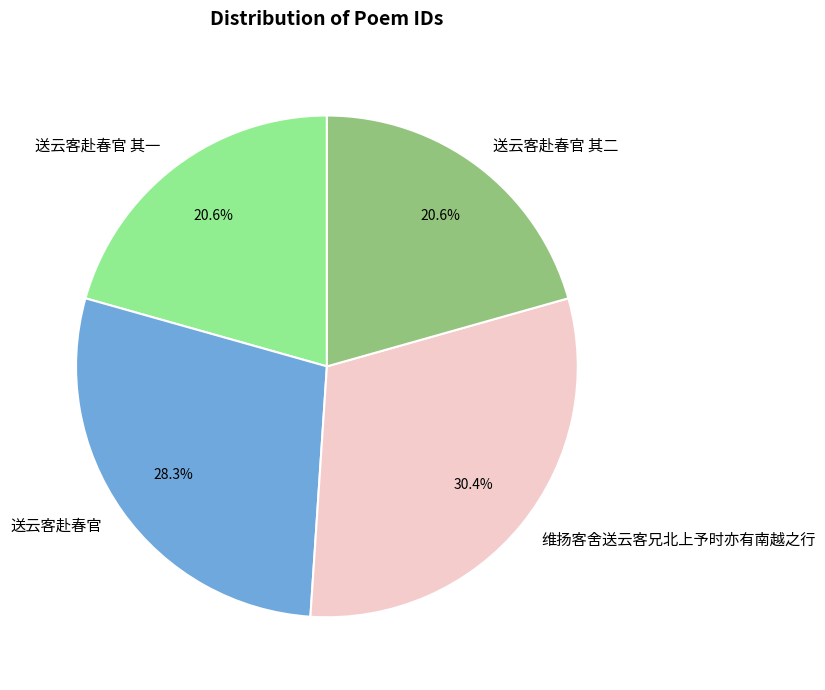

To the nearest percent, what is the average slice percentage?

25%